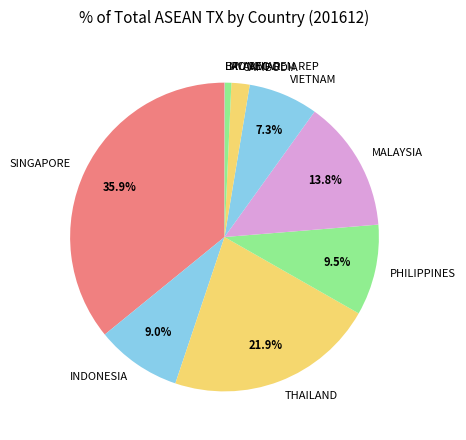

How much of the chart is everything except PHILIPPINES?

90.5%